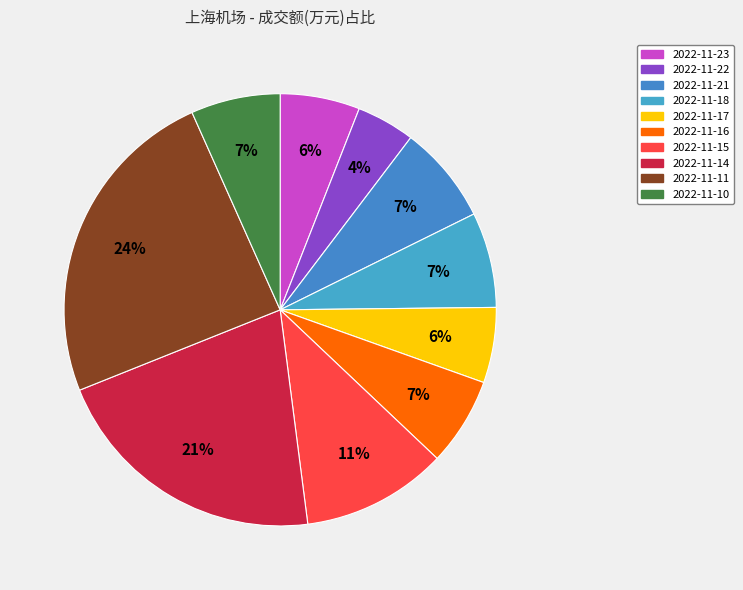

Which category has the smallest portion of the pie?

2022-11-22